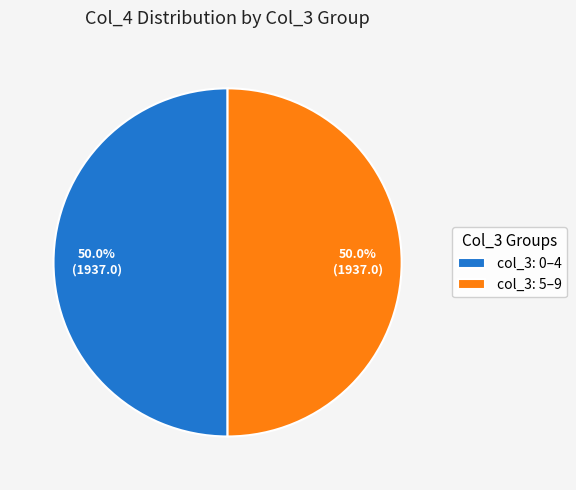

What is the ratio of the value at col_3: 0–4 to the value at col_3: 5–9?

1.0